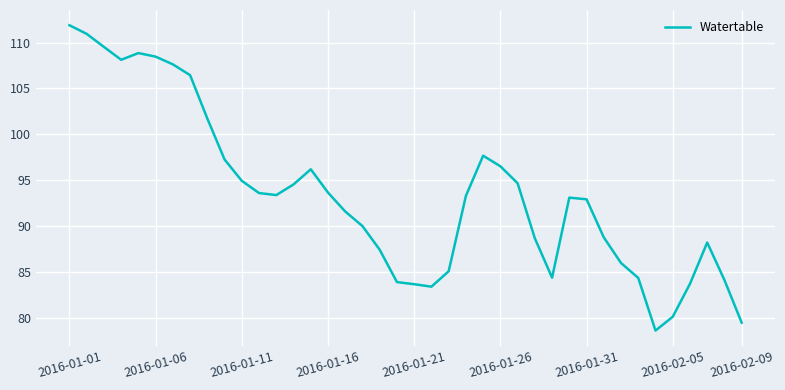

What is the minimum value shown in the chart?

78.6